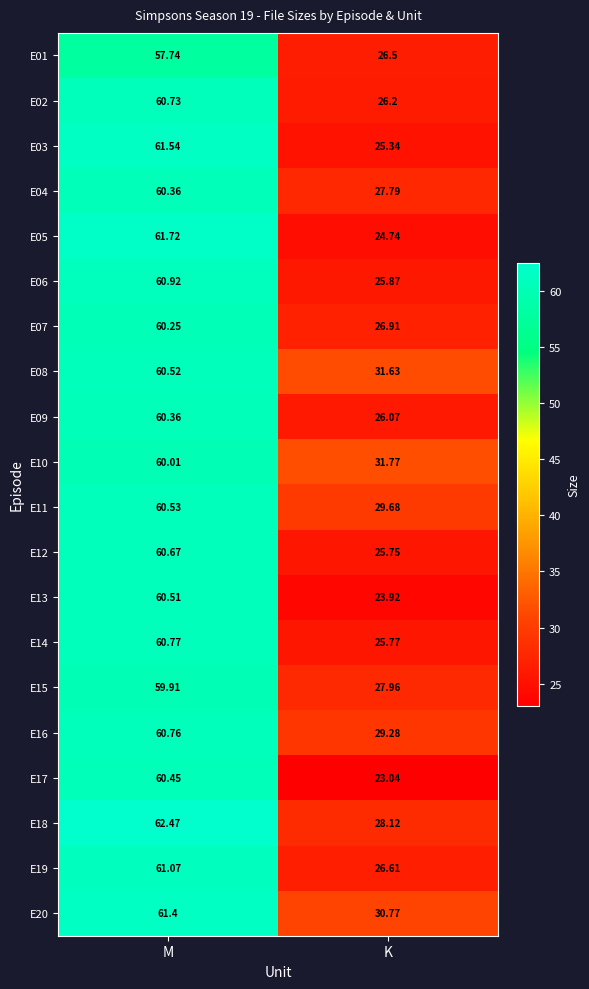

Count the number of categories in the chart.

2